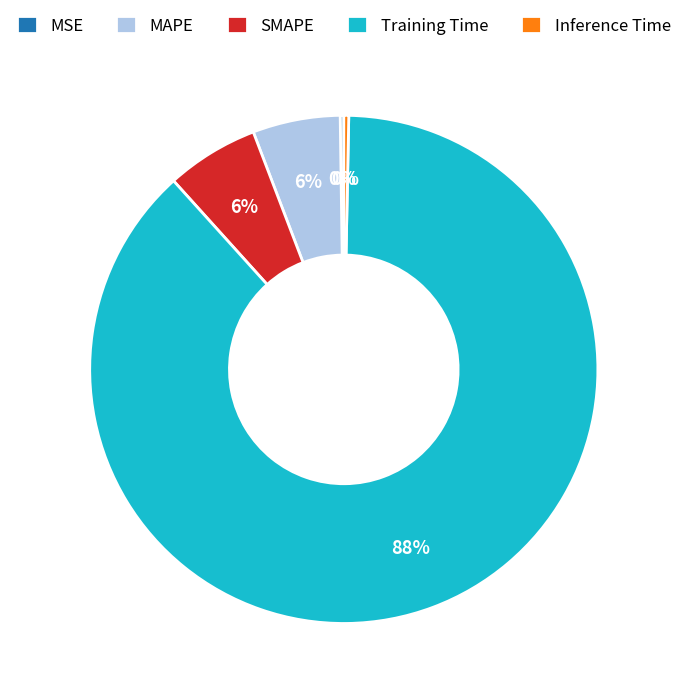

What is the largest slice in the pie chart?

Training Time